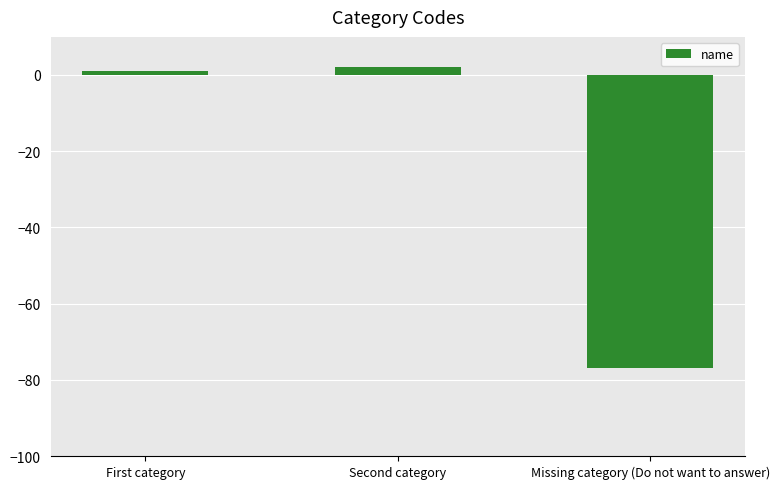

How many bars are there in total?

3